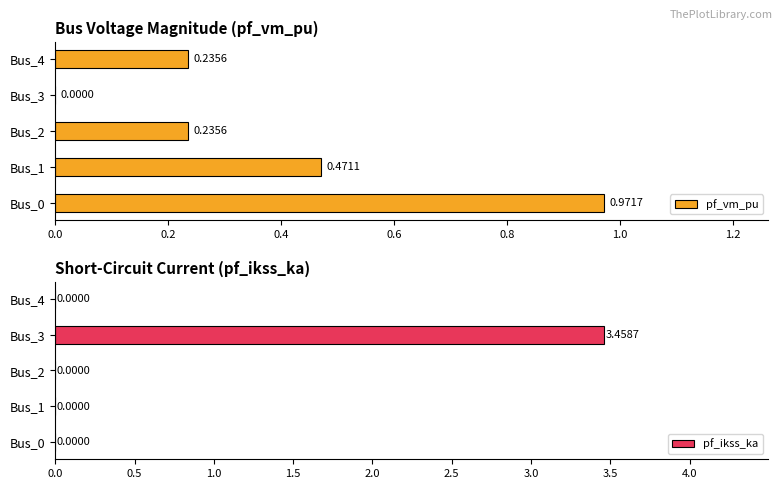

What is the difference between the maximum and minimum values in the pf_vm_pu series?

1.0